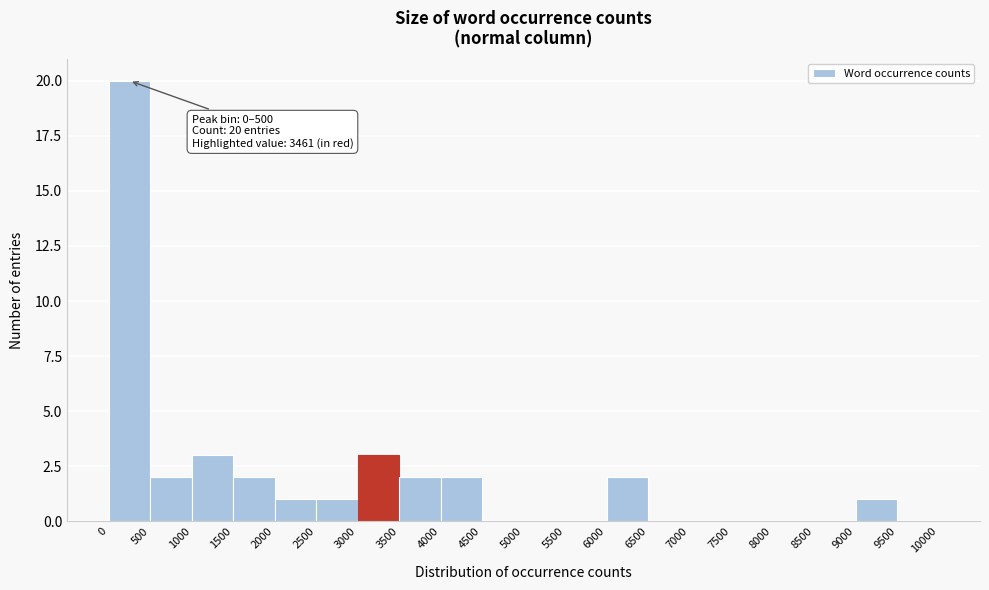

Over which range of the x-axis is the bar tallest?

0 to 500